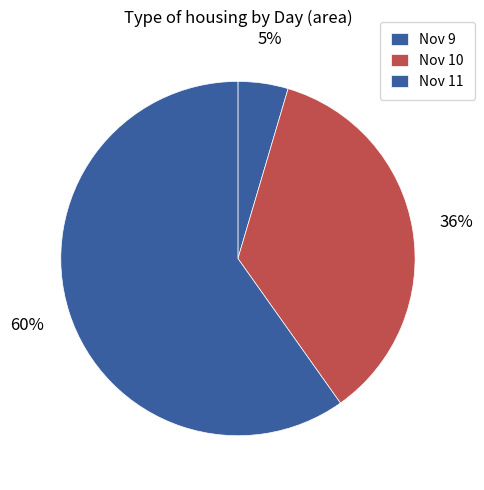

How many slices are in this pie chart?

3